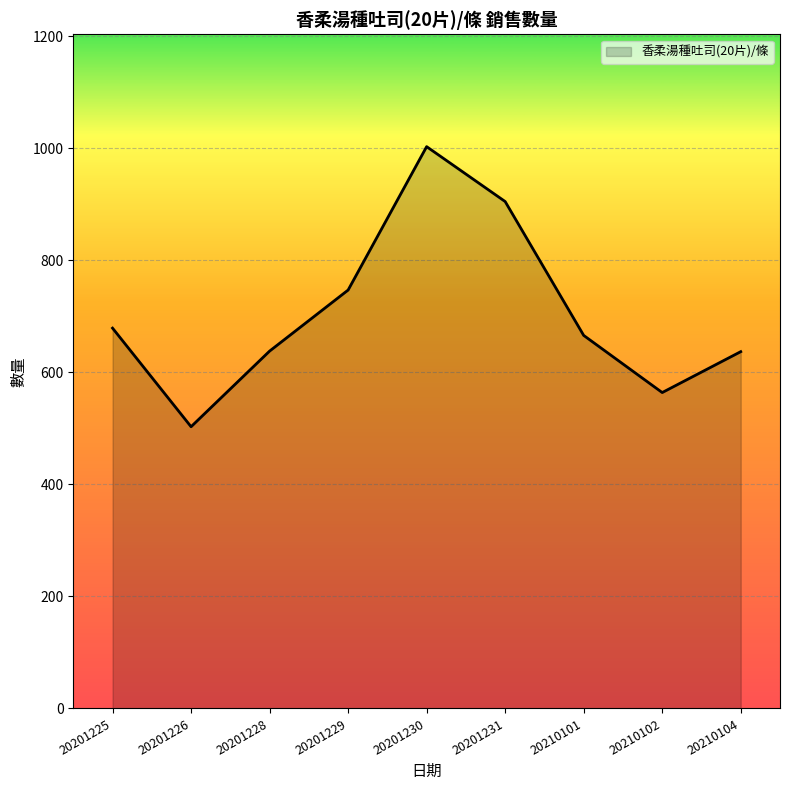

How many distinct data groups are displayed?

1